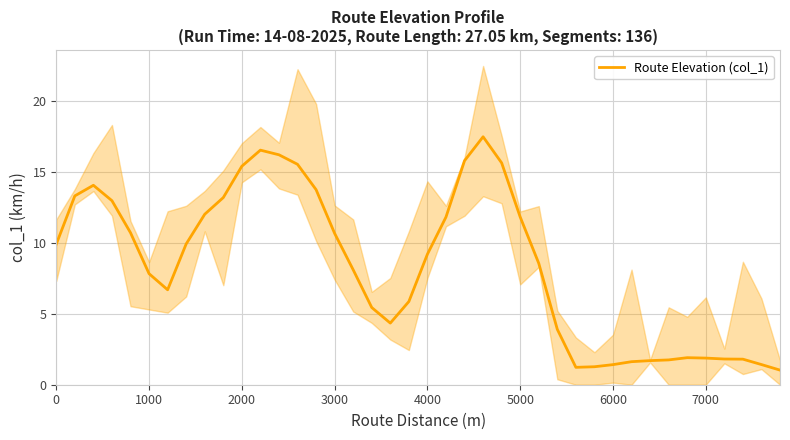

Is it true that Route Elevation (col_1) equals 1.4 at 6000?

True